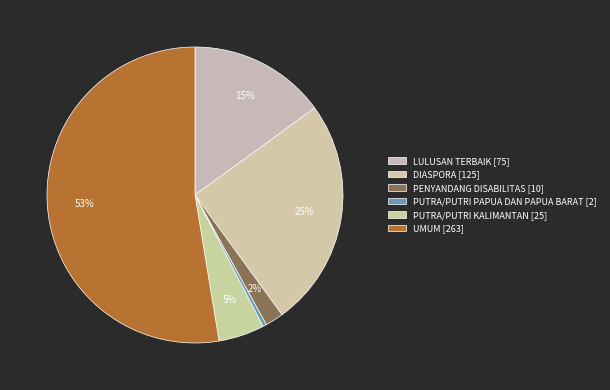

Count the number of slices in the pie.

6